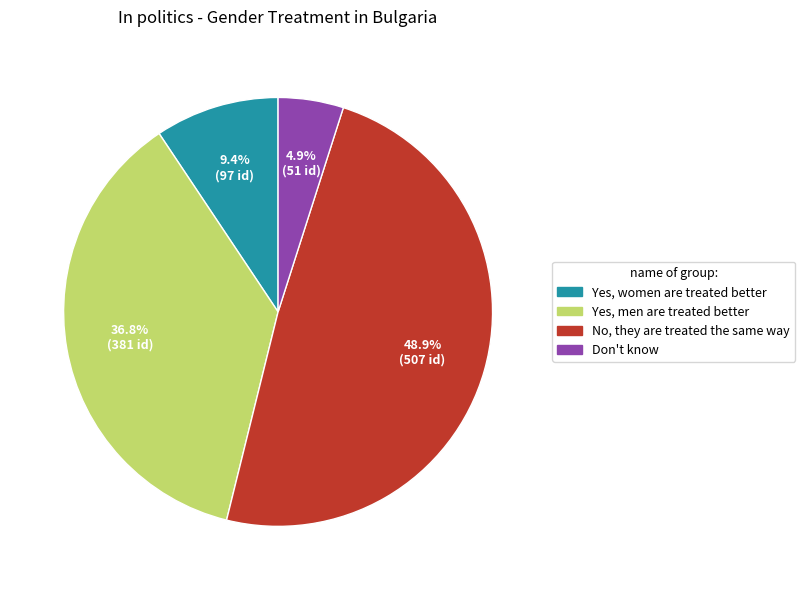

How many segments does this pie chart have?

4